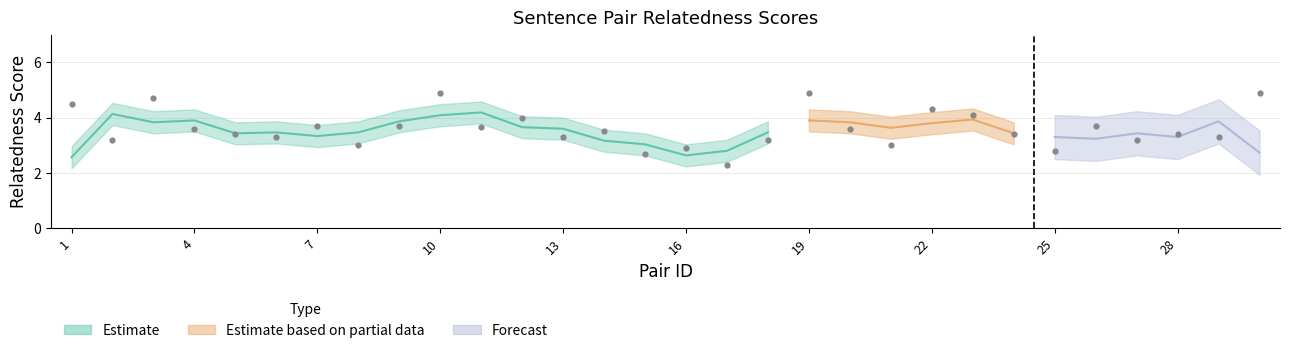

Between 19 and 4, which is larger?

19